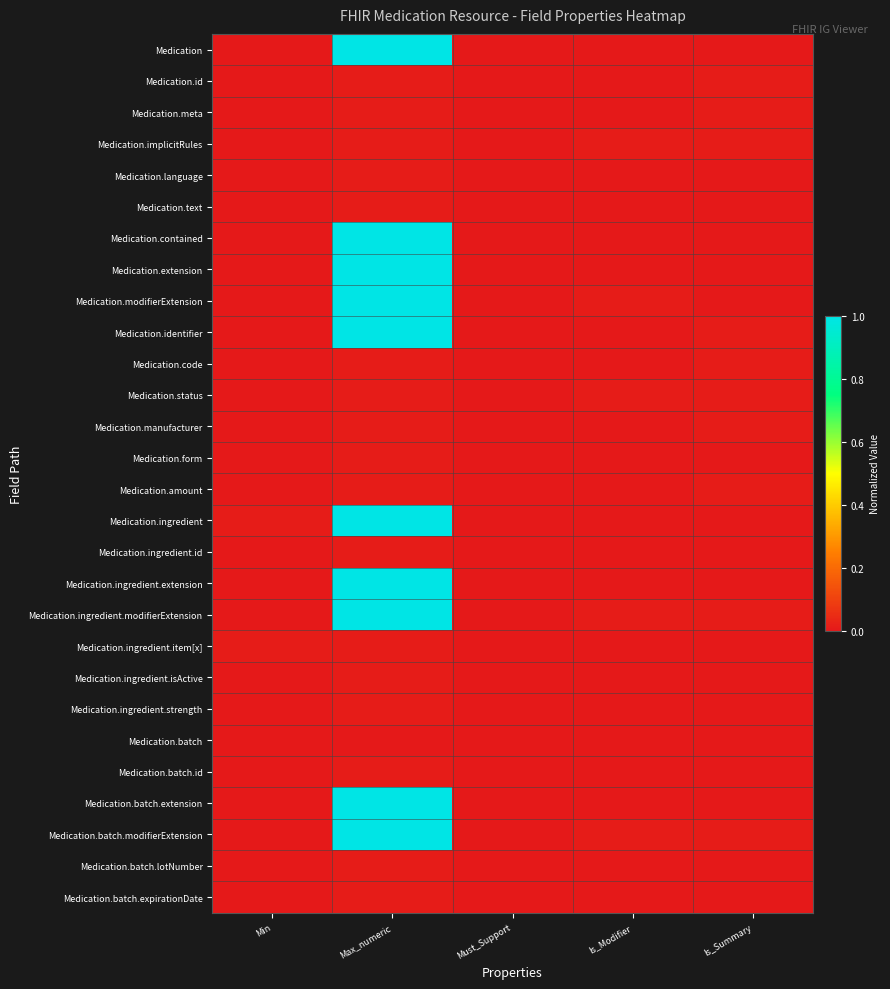

Which series has the widest spread of values?

Medication